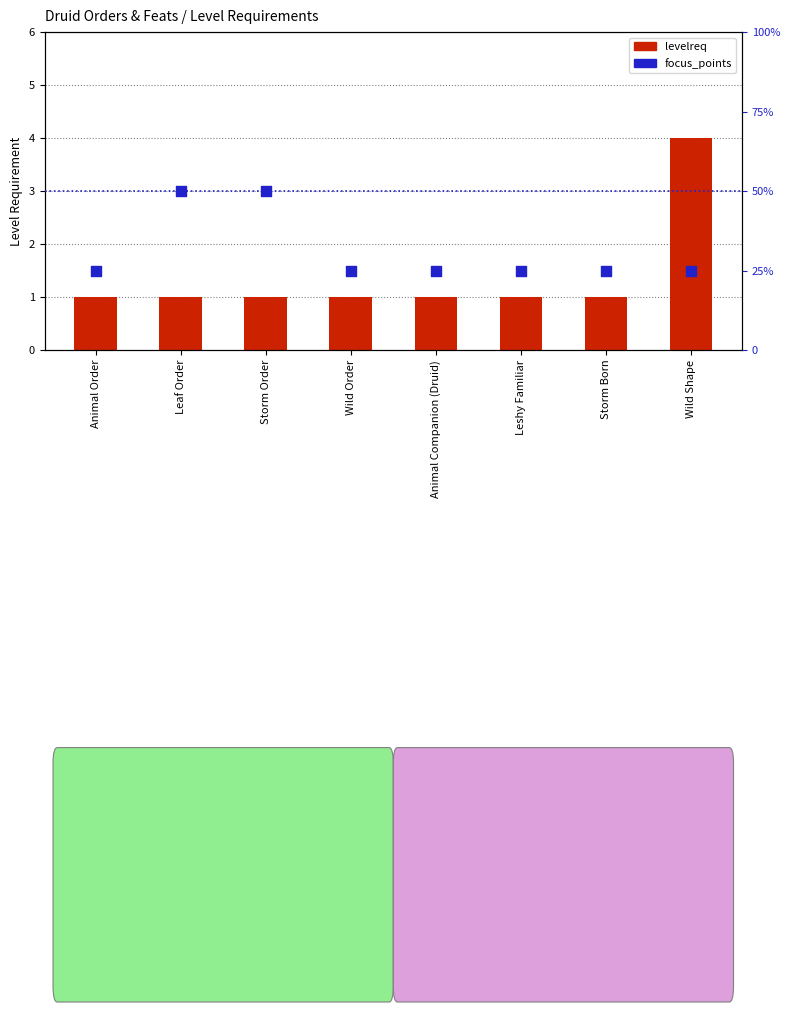

At how many categories does at least one series exceed 1?

3